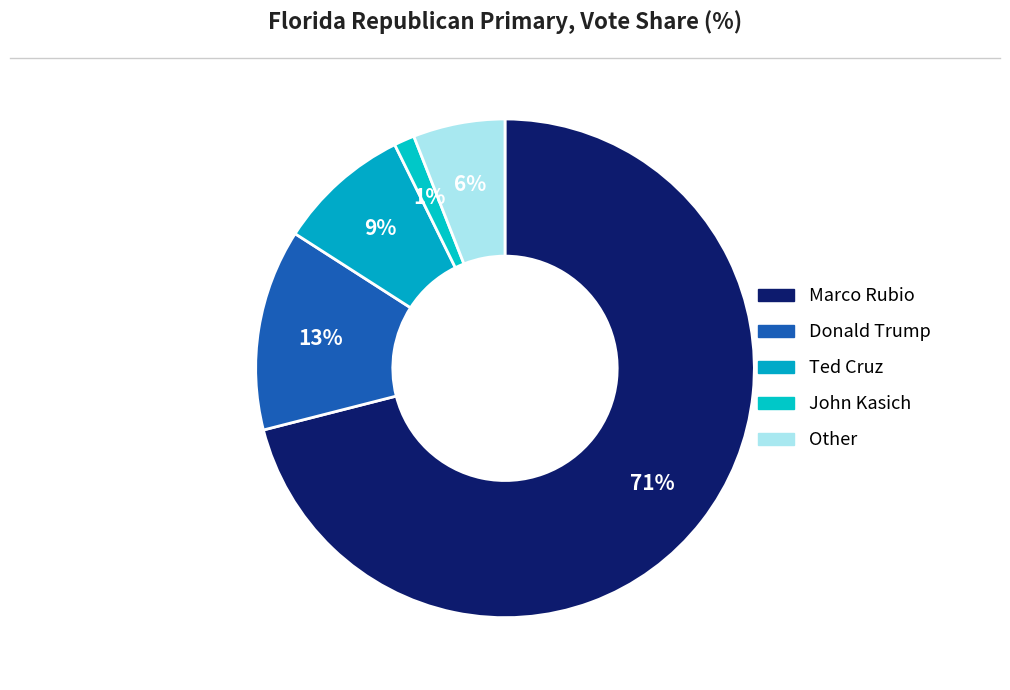

What percentage is NOT represented by Other?

94.0%